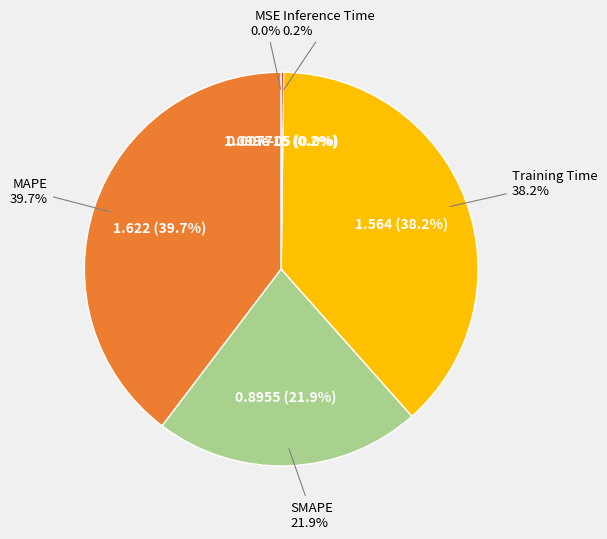

How much of the chart is everything except MAPE?

60.3%